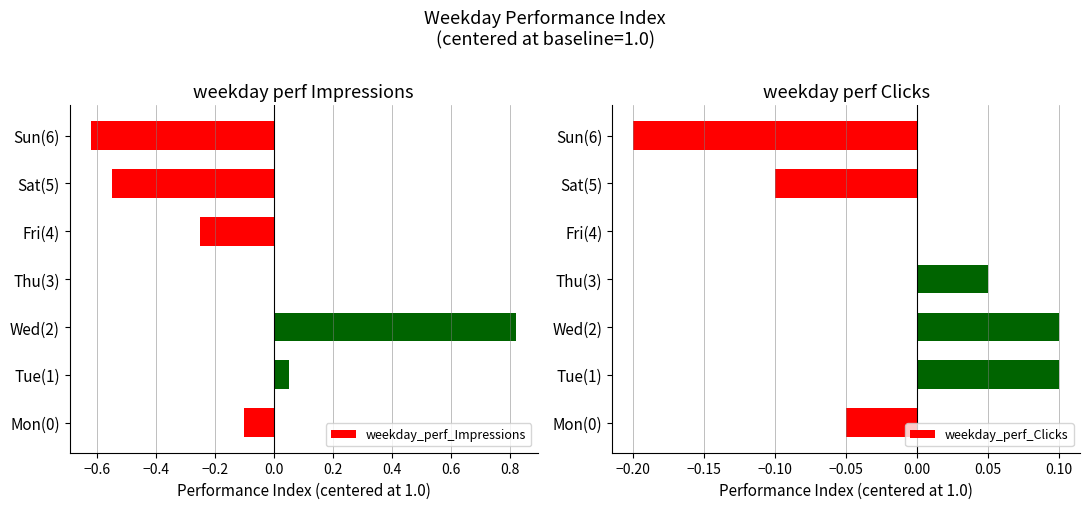

The weekday_perf_Impressions series shows 0.3 at Wed(2). True or false?

False